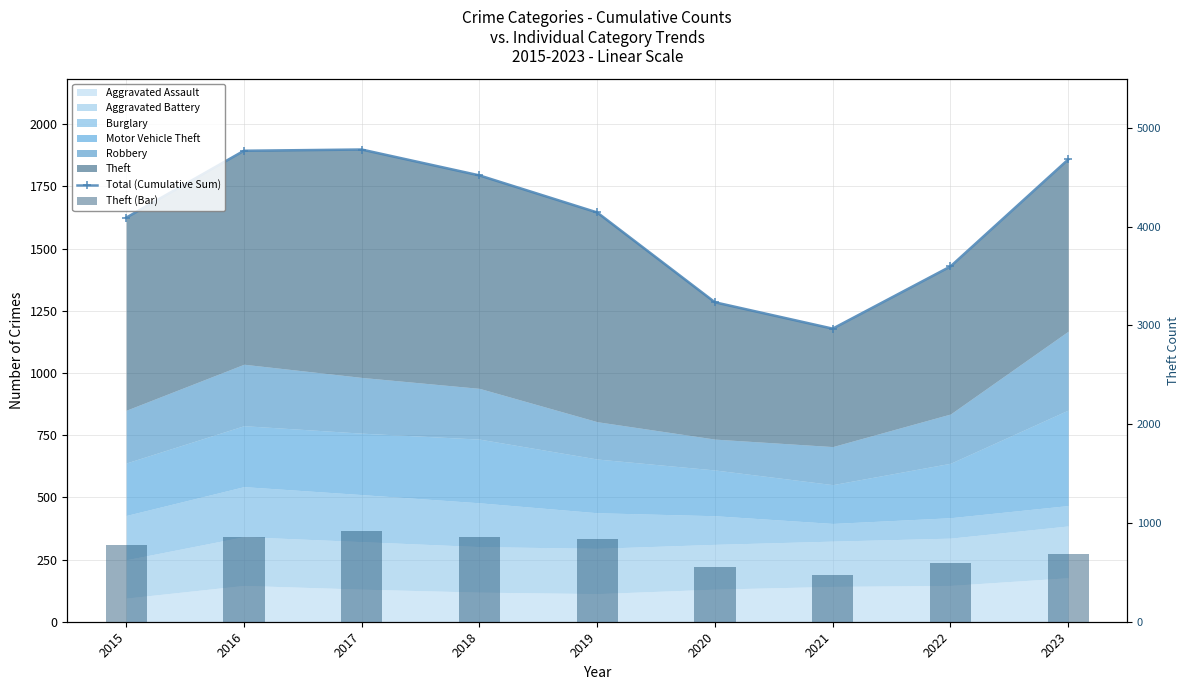

What is the value of the Theft (Bar) bar at the 1st from the left?

774